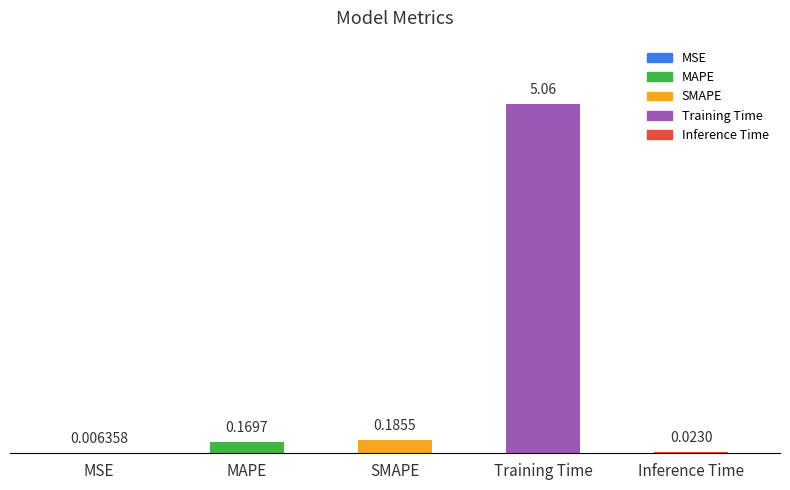

Which has a higher value, Training Time or Inference Time?

Training Time